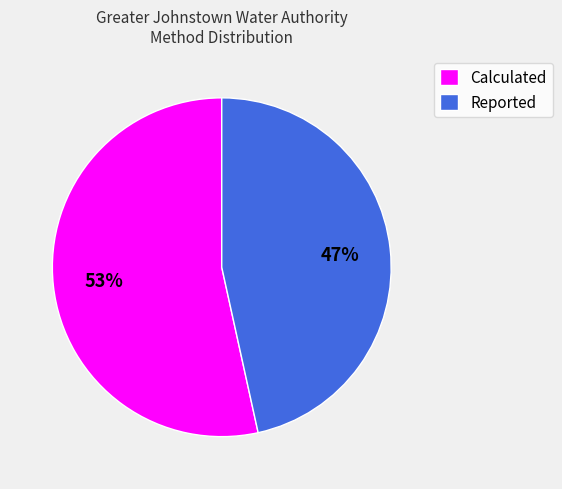

Which category has the smallest portion of the pie?

Reported